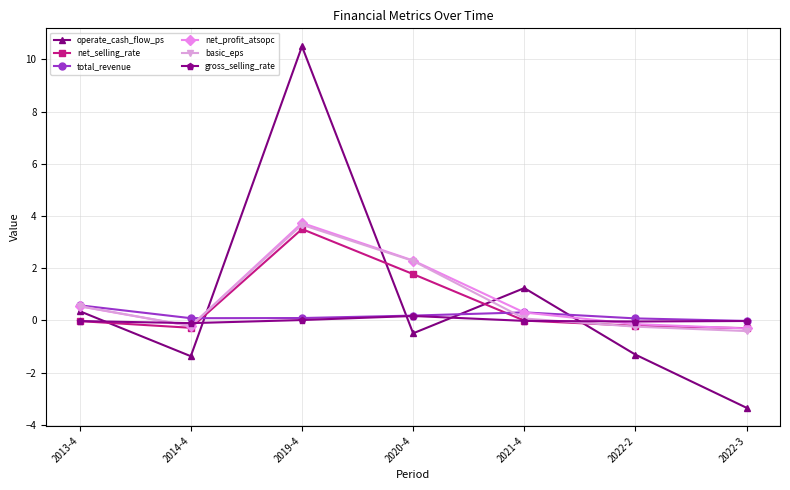

Read the operate_cash_flow_ps value at 2020-4.

-0.5